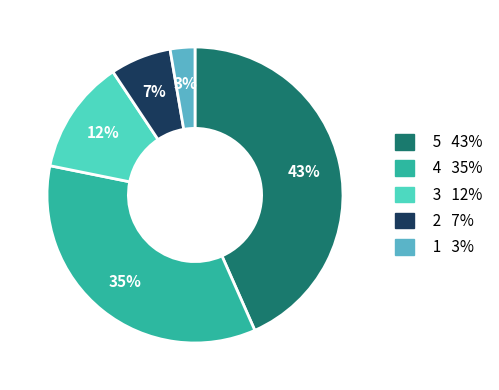

Is there a majority slice in this chart?

No